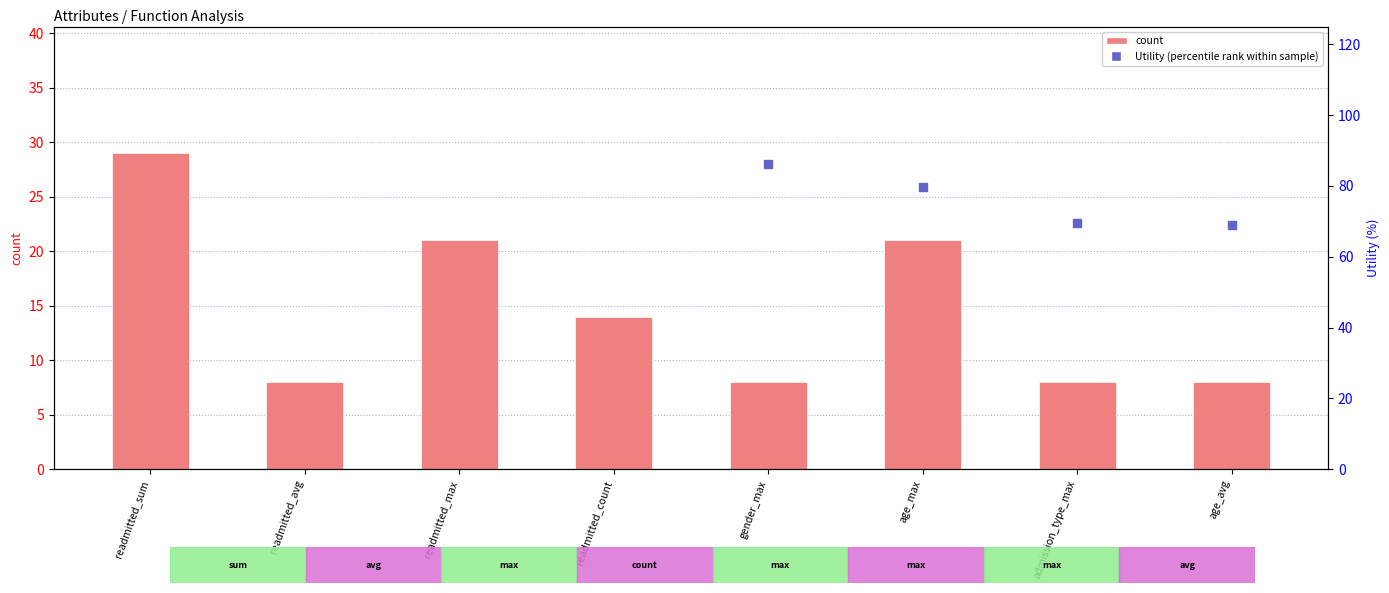

What is the total value across all series at admission_type_max?

77.4